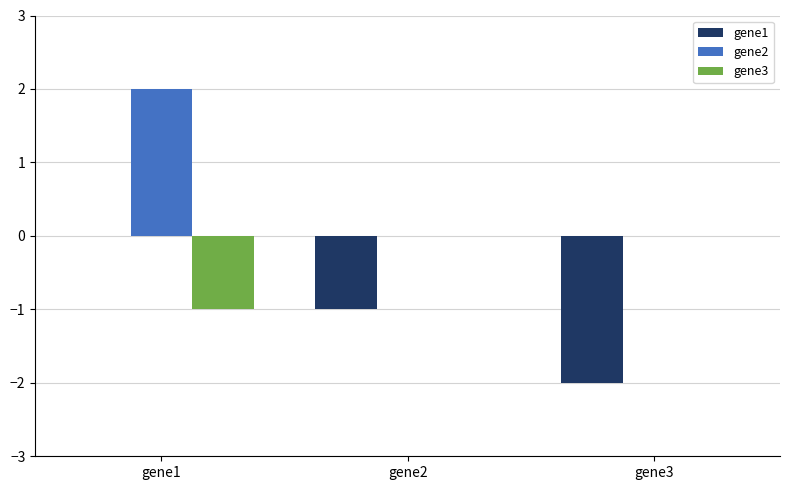

Count the gene1 values in the range -2 to 0.

3